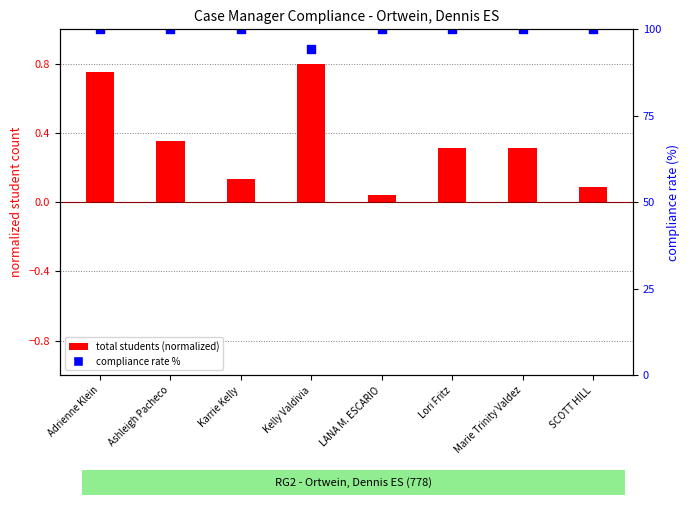

What is the total value across all series at Adrienne Klein?

100.8